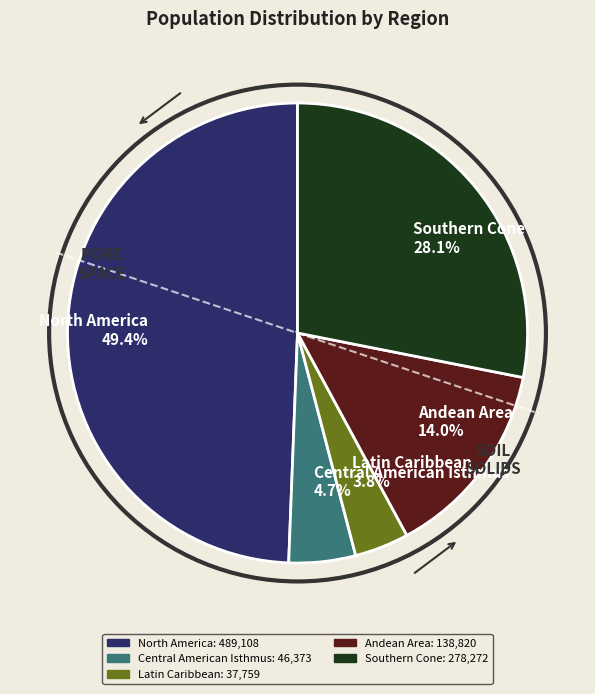

To the nearest percent, what portion does Andean Area represent?

14%